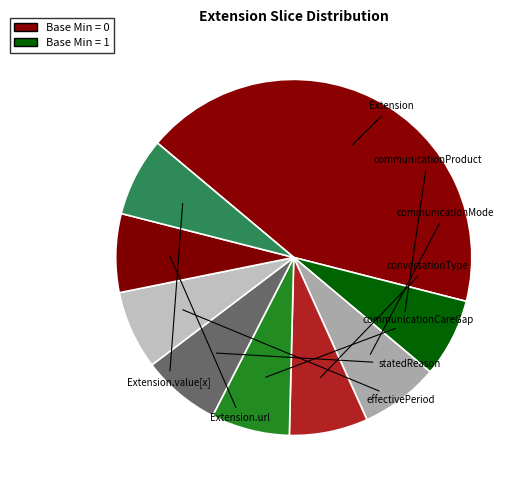

To the nearest percent, what is the average slice percentage?

11%